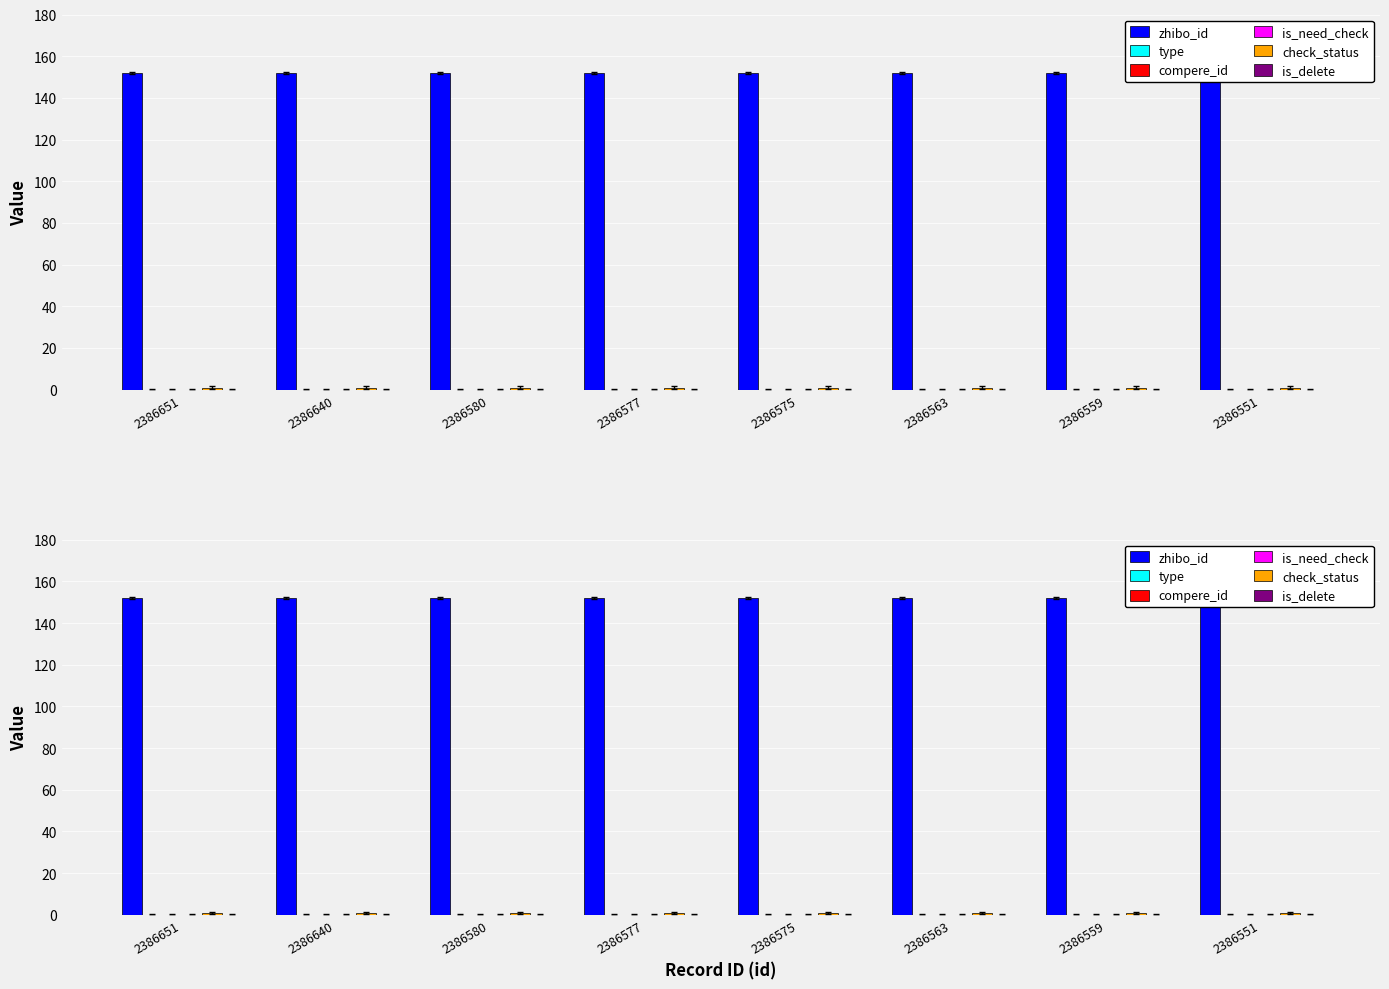

Between 2386575 and 2386577, which is larger?

2386575